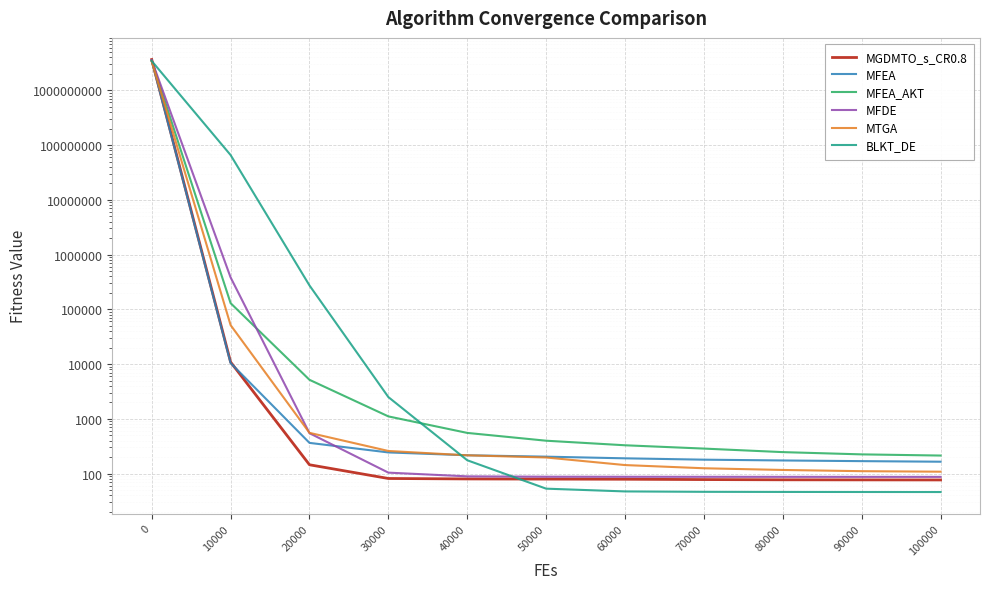

Reading right to left, list all the values displayed in this chart.

MGDMTO_s_CR0.8: 100000=76.6	90000=76.8	80000=77.1	70000=77.8	60000=78.9	50000=79.4	40000=79.9	30000=81.4	20000=144.9	10000=10888.0	0=3644505882.6
MFEA: 100000=164.9	90000=168.9	80000=173.7	70000=179.6	60000=190.1	50000=203.8	40000=216.2	30000=243.5	20000=363.8	10000=10427.7	0=3500138461.7
MFEA_AKT: 100000=213.6	90000=224.4	80000=246.7	70000=286.2	60000=329.0	50000=398.6	40000=553.3	30000=1107.9	20000=5159.3	10000=129539.1	0=3448085626.0
MFDE: 100000=87.1	90000=87.2	80000=87.2	70000=87.3	60000=87.5	50000=87.7	40000=89.1	30000=104.1	20000=546.8	10000=382113.3	0=3524945056.6
MTGA: 100000=108.3	90000=110.7	80000=116.5	70000=125.2	60000=143.1	50000=196.9	40000=215.7	30000=259.0	20000=555.0	10000=51440.5	0=3377504976.7
BLKT_DE: 100000=46.1	90000=46.1	80000=46.3	70000=46.5	60000=47.3	50000=53.1	40000=175.2	30000=2496.2	20000=272693.9	10000=65601108.8	0=3422333473.5